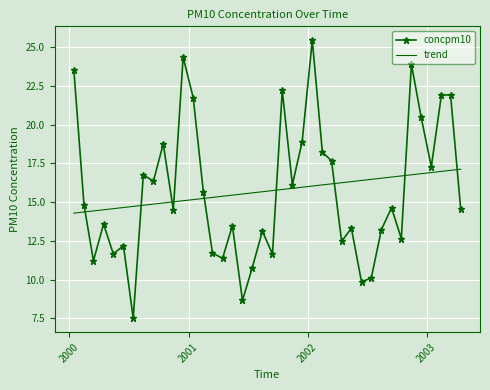

What is the minimum value shown in the chart?

7.5